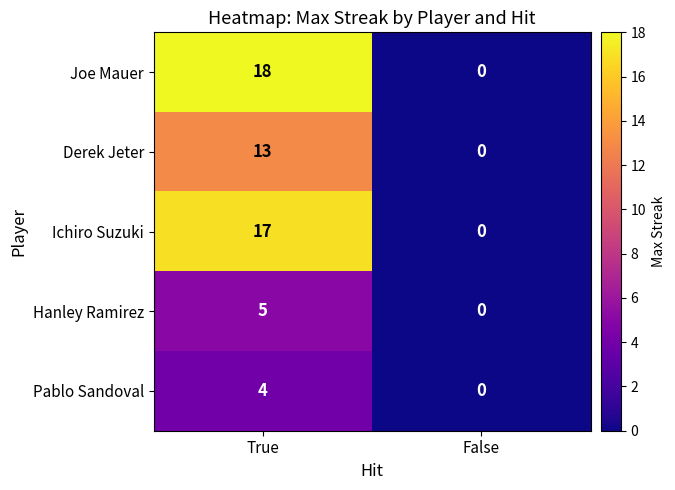

What is the maximum value shown in the chart?

18